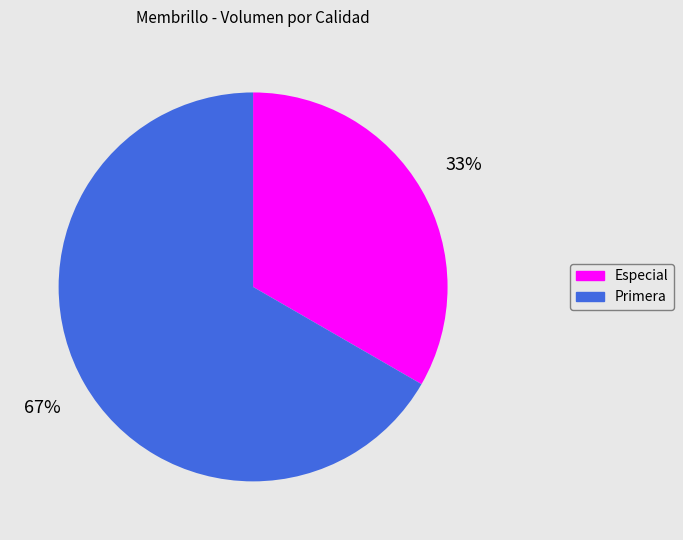

To the nearest percent, what is the average slice percentage?

50%